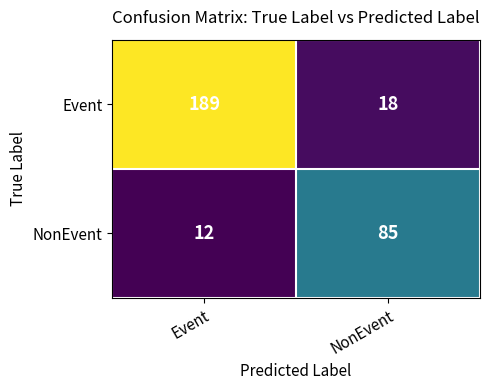

Which series has the largest total across all categories?

Event